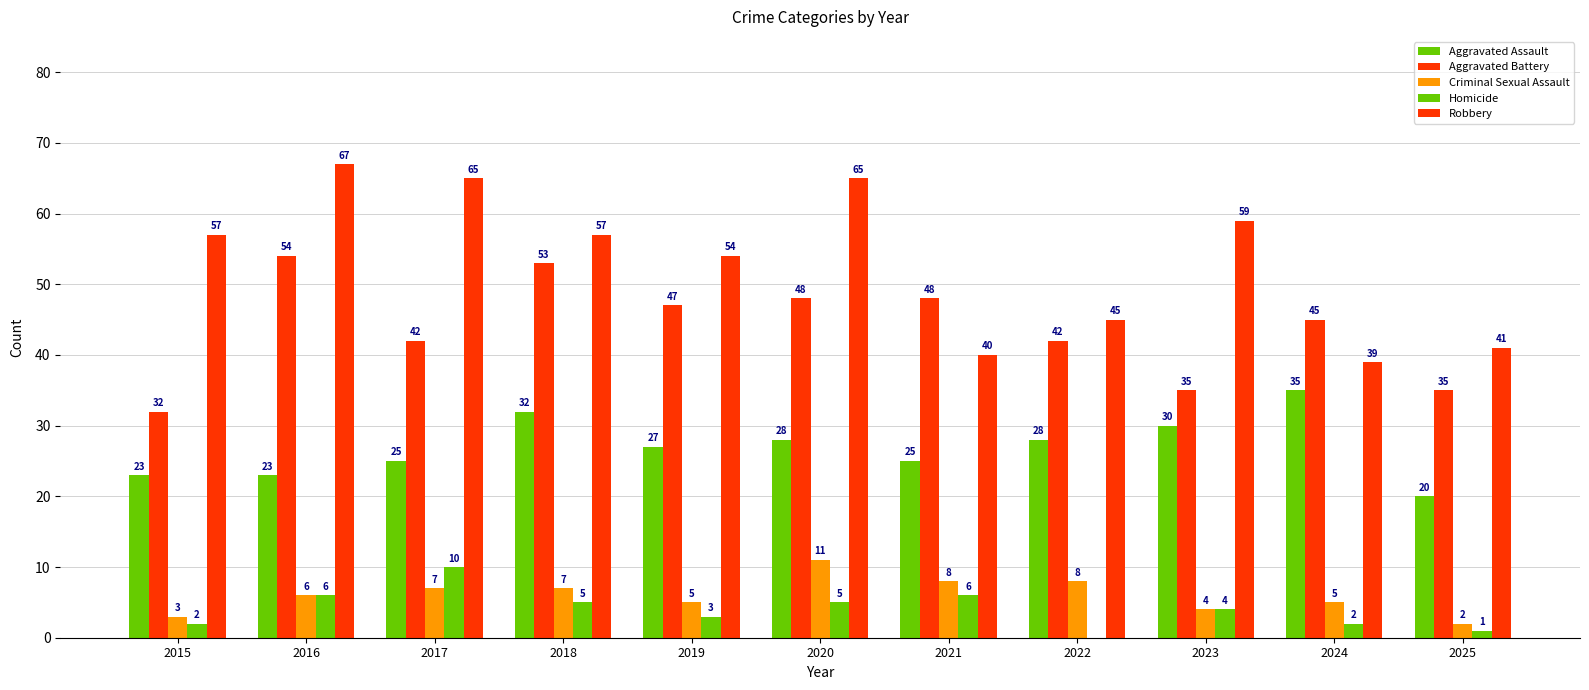

How many categories are shown in the chart?

11